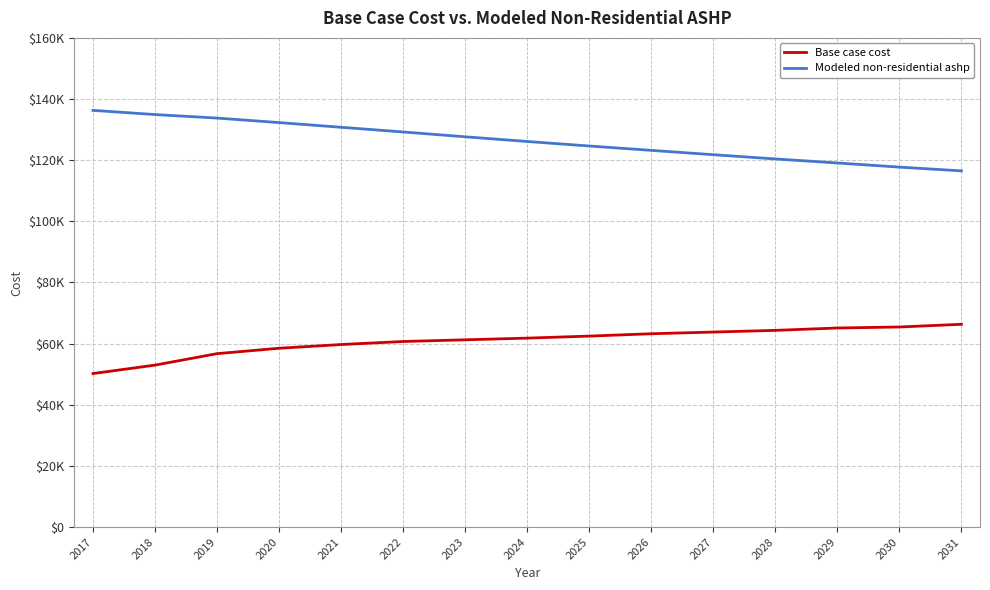

At which label is Modeled non-residential ashp closest to 126400?

2024